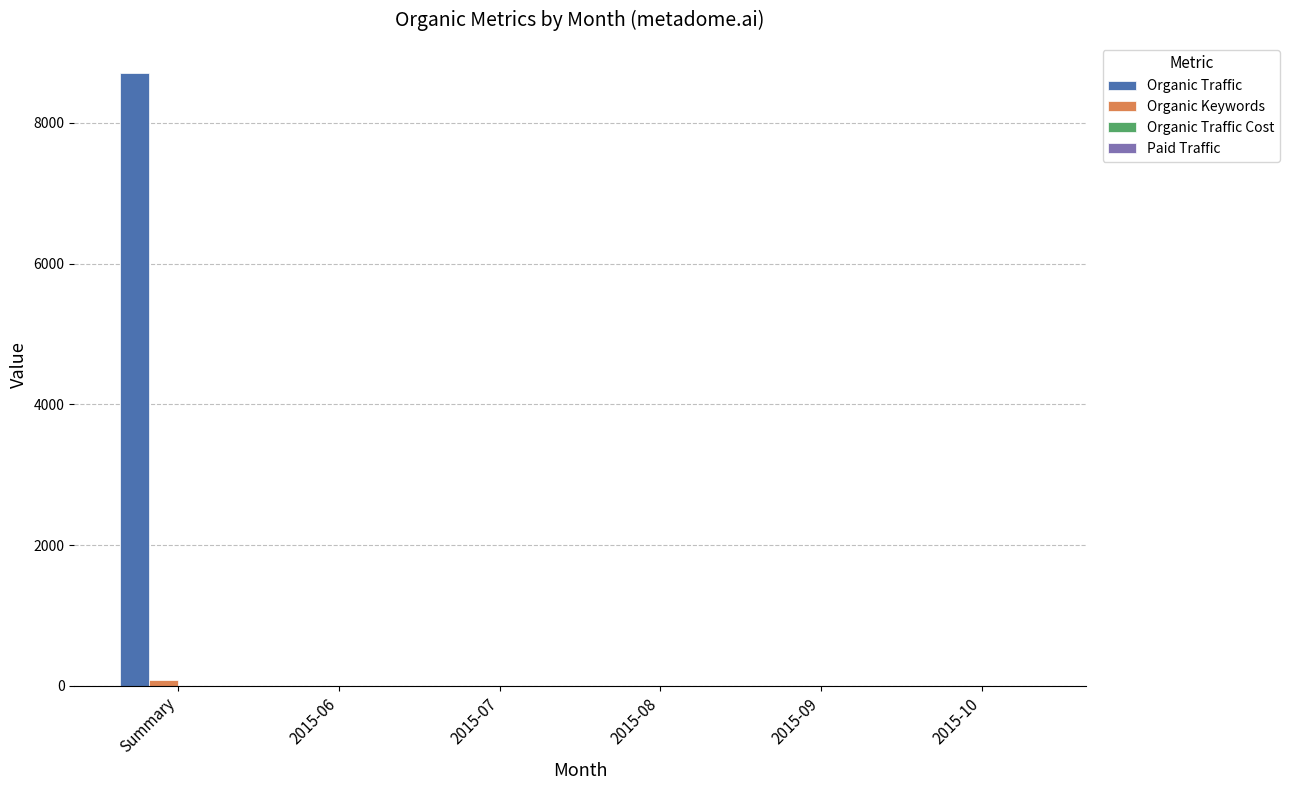

Is it true that Organic Traffic equals 2734 at 2015-08?

False